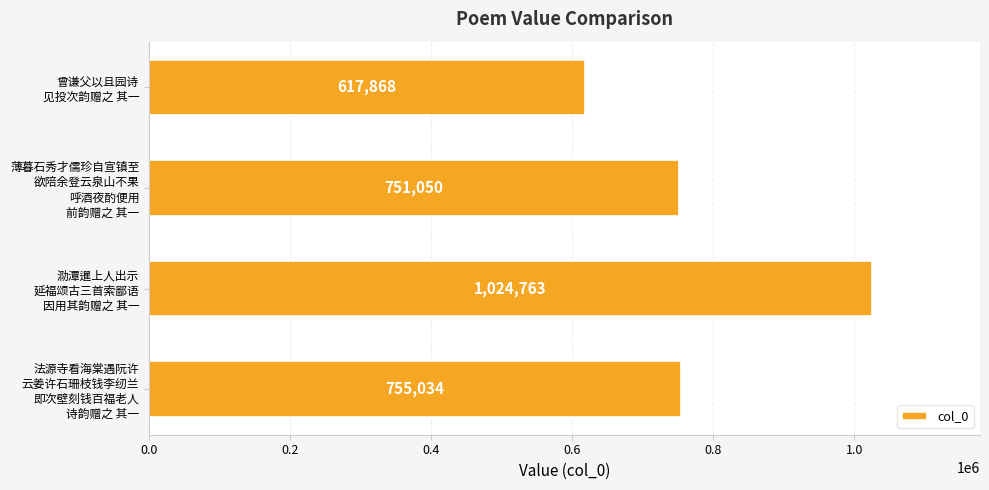

What is the sum of all values?

3148715